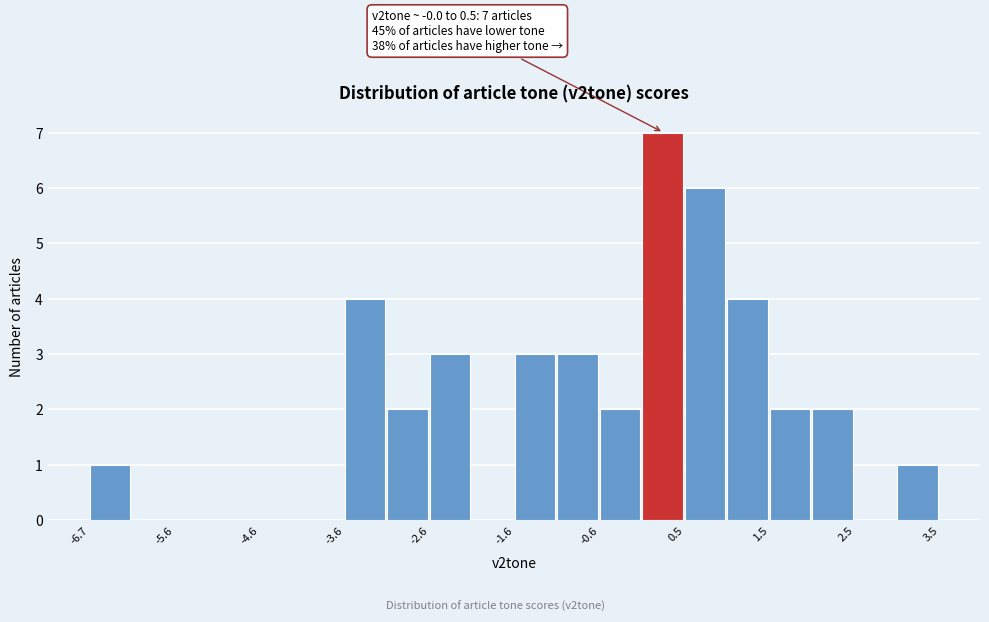

Around what value on the x-axis is the tallest bar? Give the approximate position of its centre, as read against the axis.

0.2